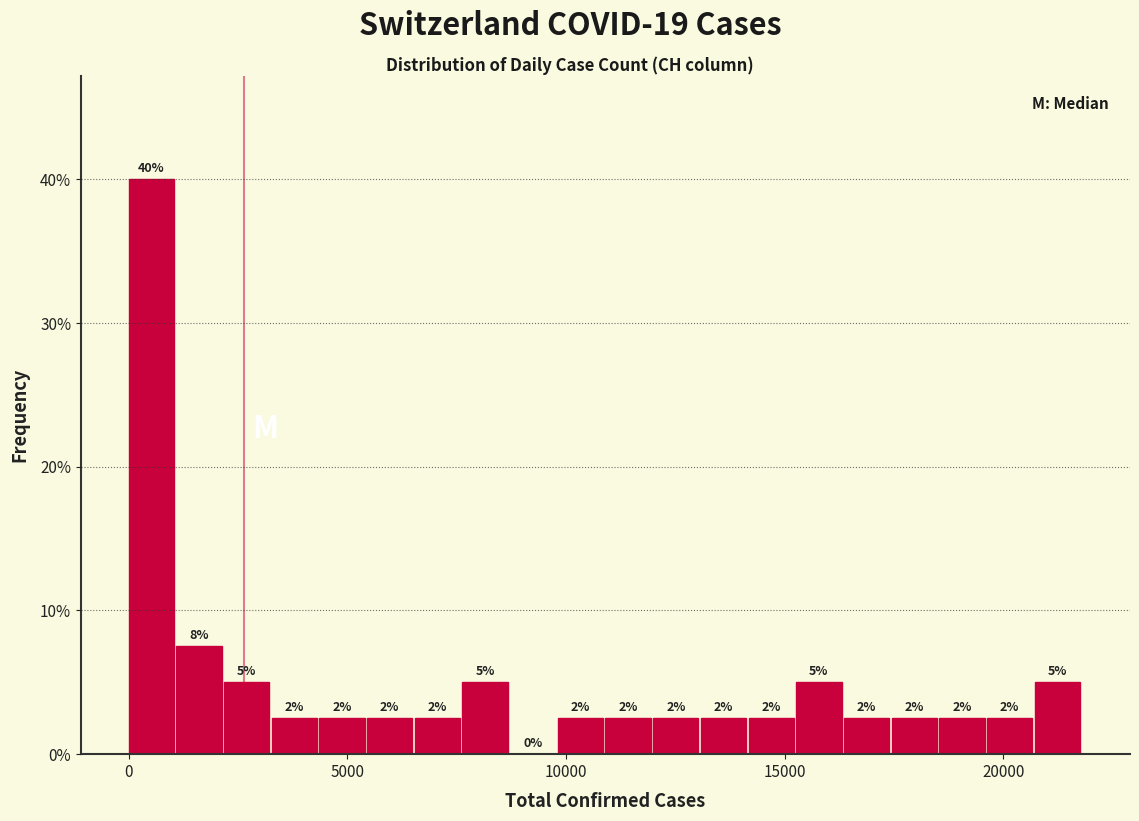

Around what value on the x-axis is the tallest bar? Give the approximate position of its centre, as read against the axis.

500